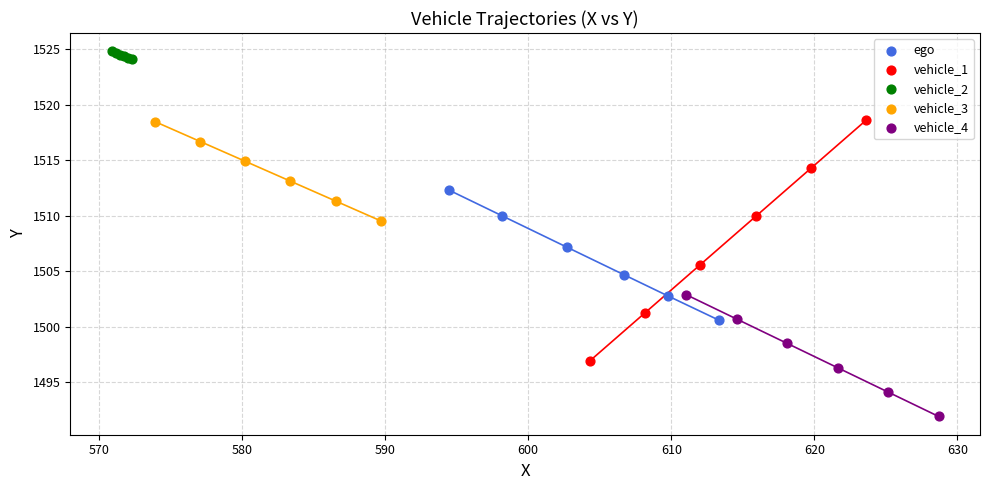

Which series contains the lowest Y value?

vehicle_4